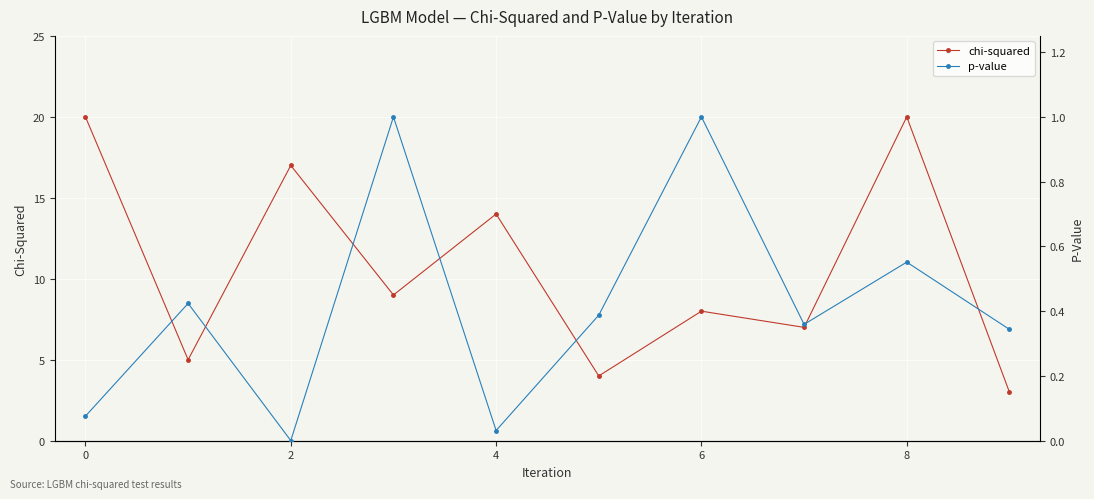

The chi-squared series shows 22 at 4. True or false?

False